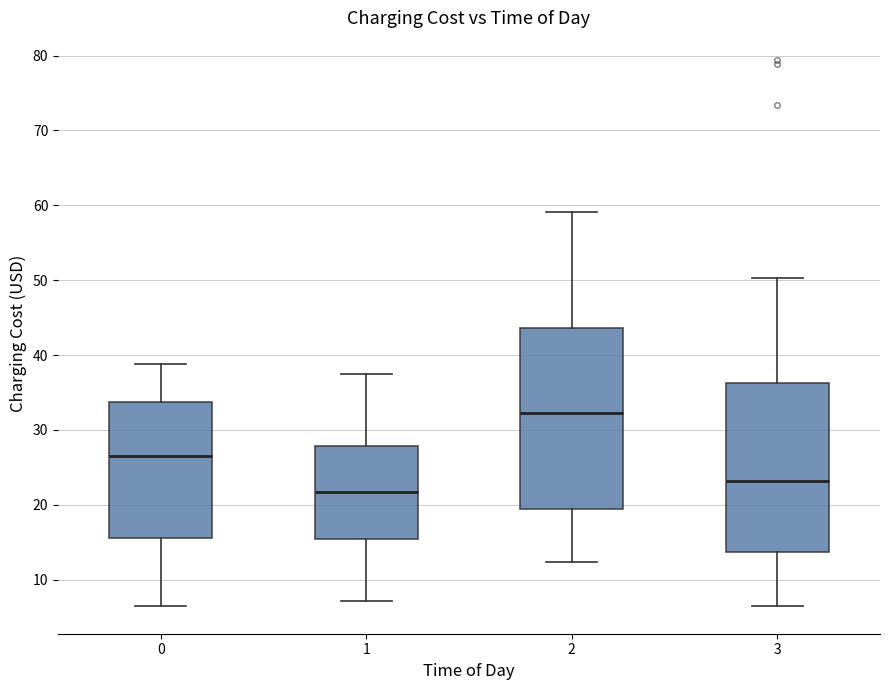

Reading left to right, transcribe this box plot: for each box, give where its median line is, the range the box spans, and where its two whiskers end, as read against the y-axis. The values are not printed on the chart, so give them approximately, as read against the axis.

0: median 26, box 16 to 34, whiskers 6 to 39
1: median 22, box 15 to 28, whiskers 7 to 37
2: median 32, box 20 to 44, whiskers 12 to 59
3: median 23, box 14 to 36, whiskers 6 to 50